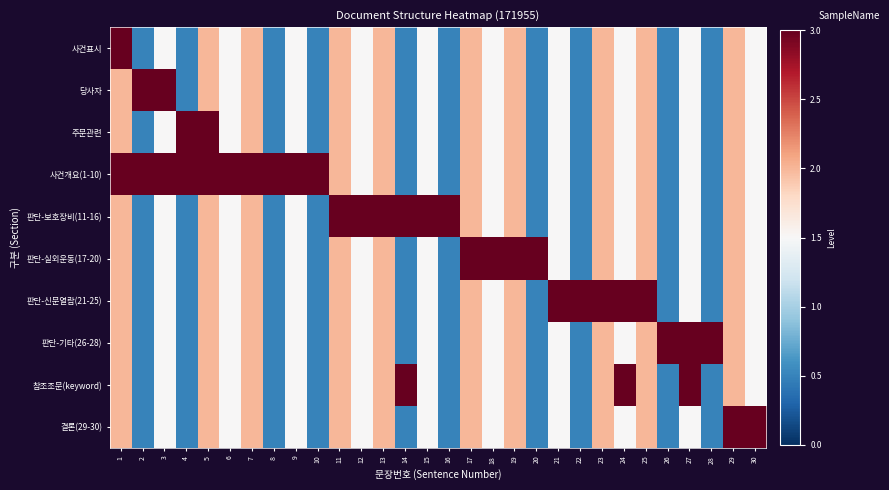

What is the spread (max minus min) of values at 20?

2.5